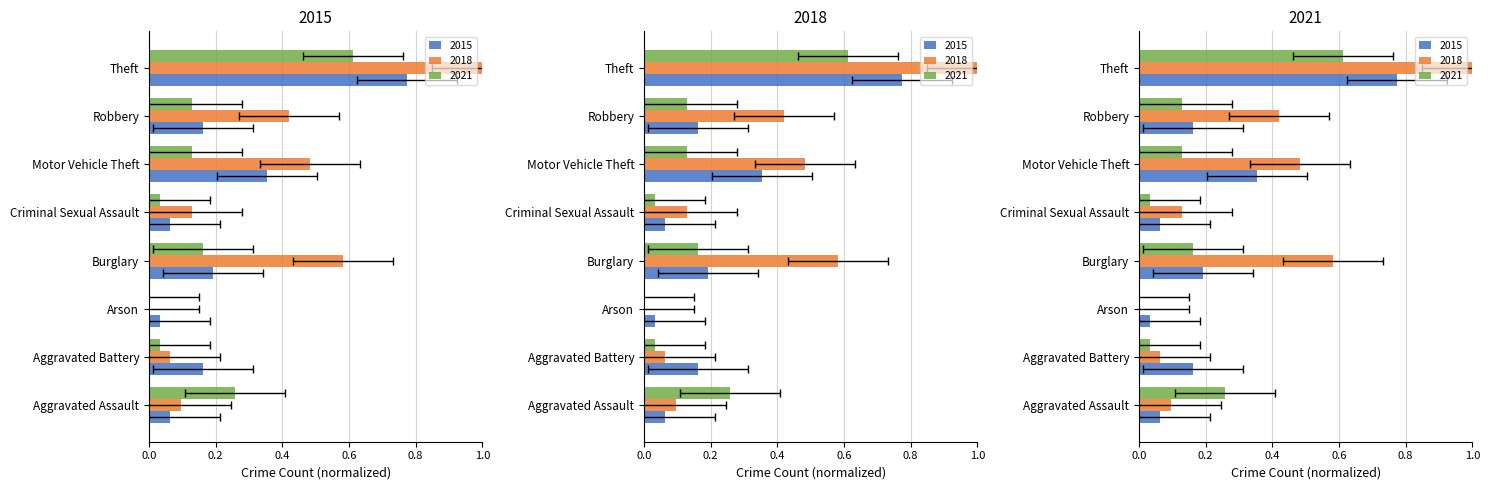

How many bars are there in total?

24